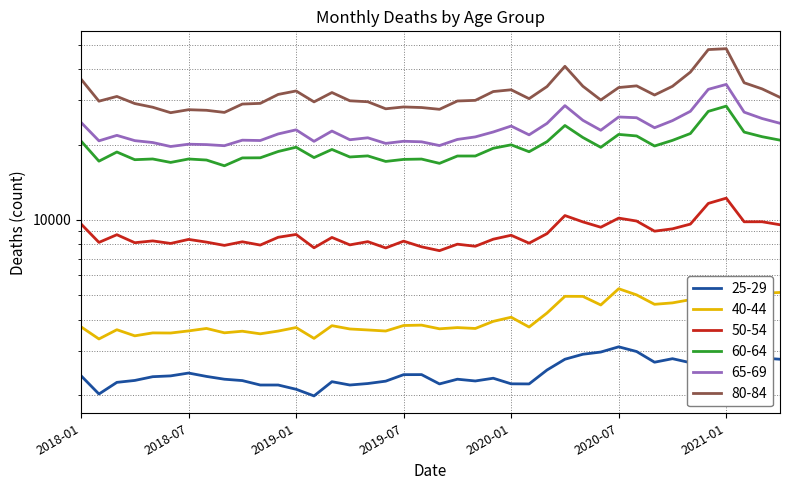

Where is the first local minimum for 80-84?

2018-02